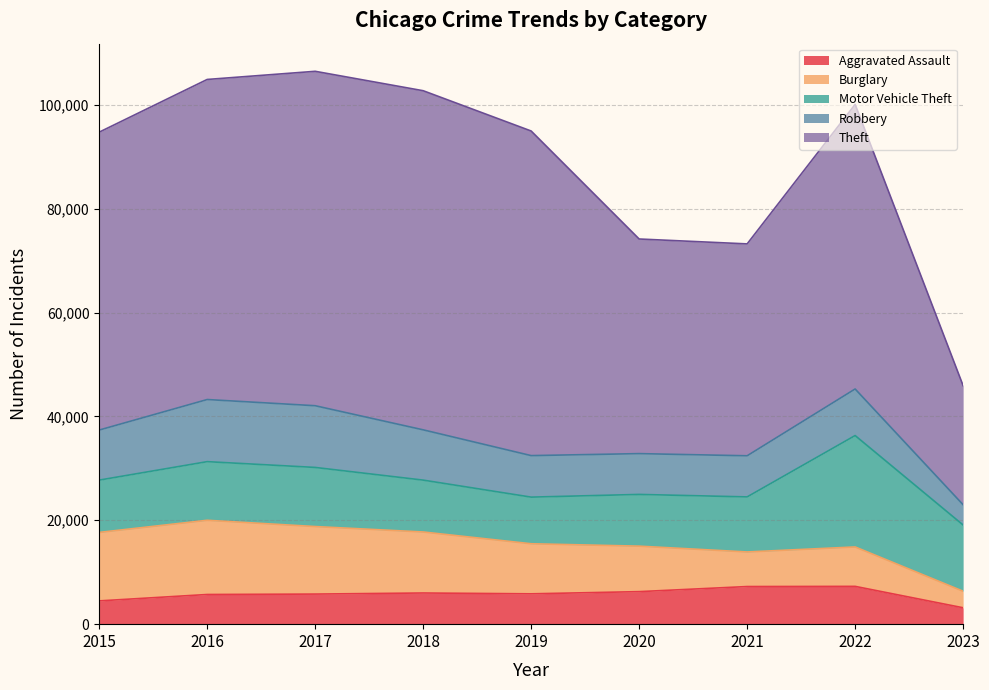

Rank the series by their maximum value, from lowest to highest.

Aggravated Assault, Robbery, Burglary, Motor Vehicle Theft, Theft